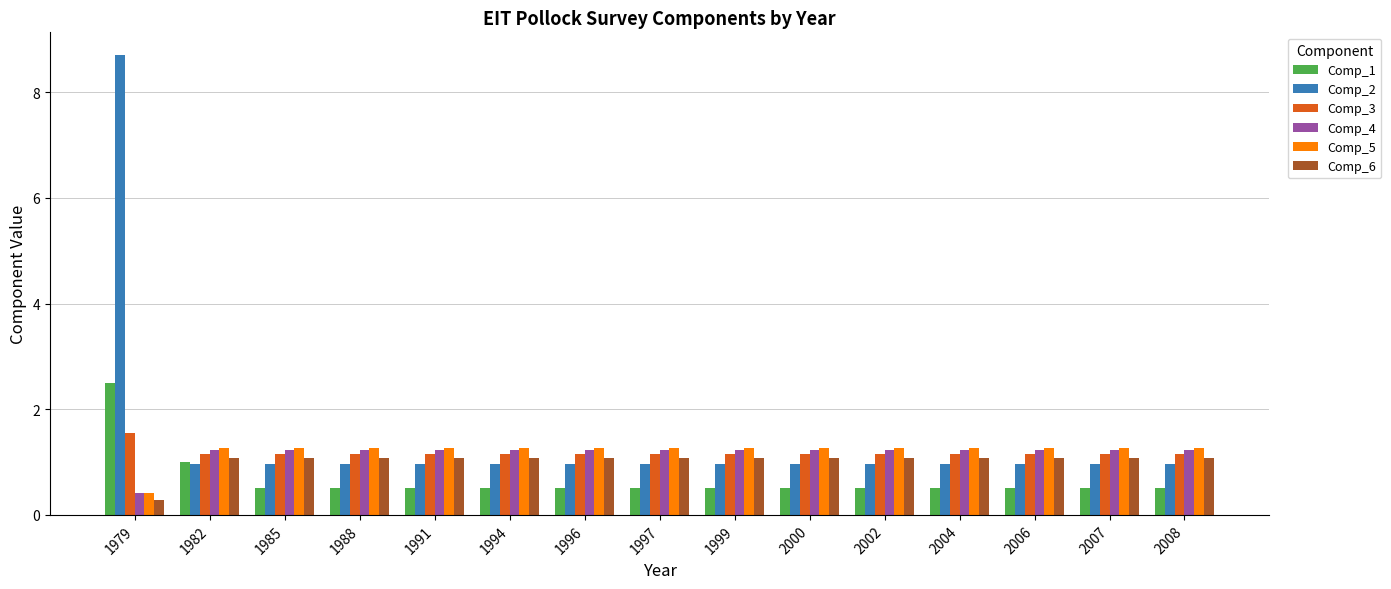

Which series has the largest range (max minus min)?

Comp_2